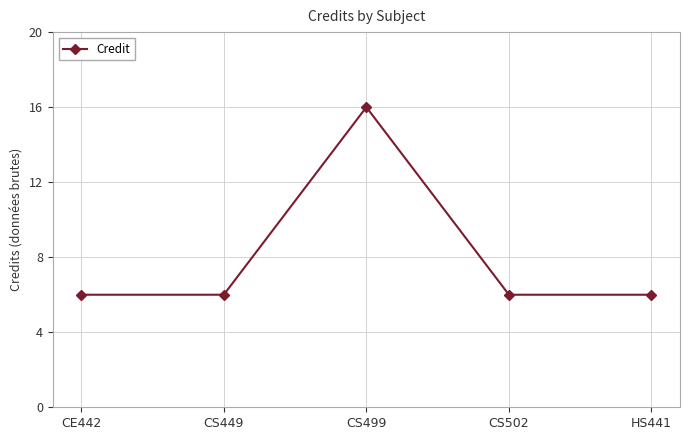

What is the average value?

8